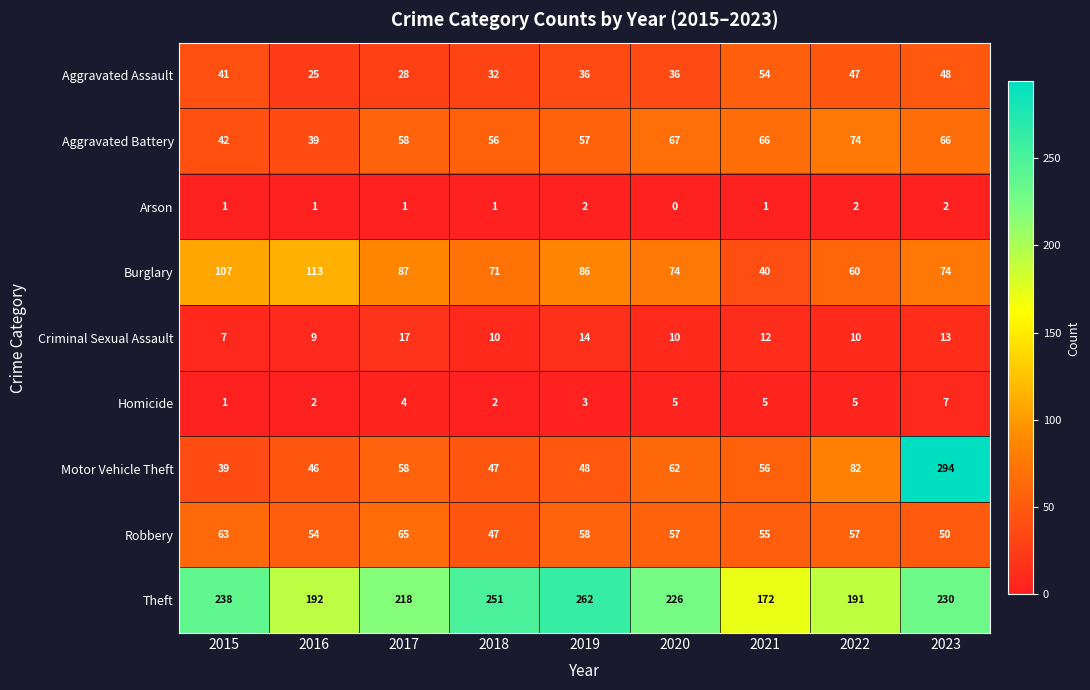

Rank the series at 2023 from lowest to highest value.

Arson, Homicide, Criminal Sexual Assault, Aggravated Assault, Robbery, Aggravated Battery, Burglary, Theft, Motor Vehicle Theft